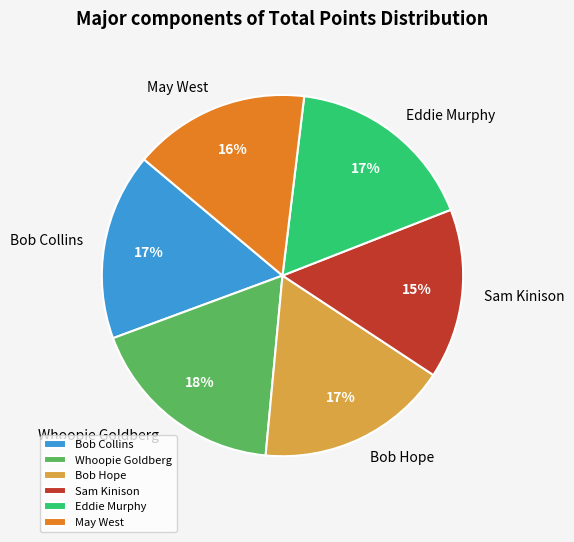

What is the largest slice in the pie chart?

Whoopie Goldberg